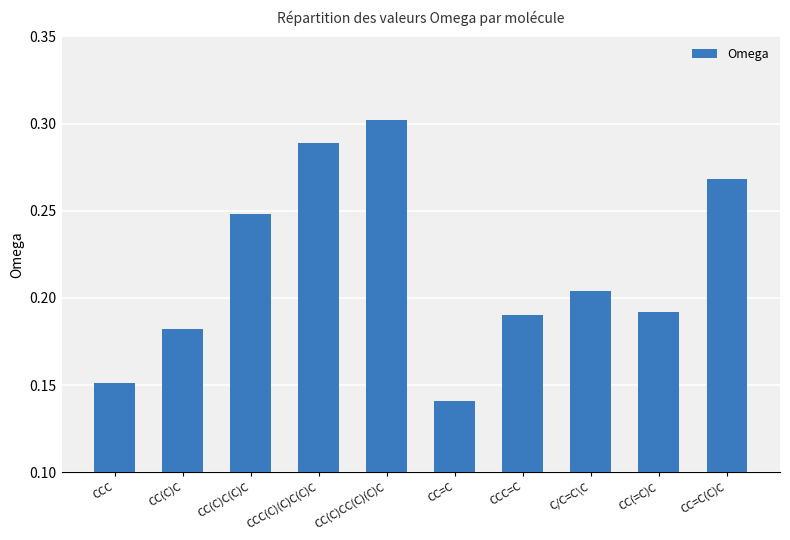

What is the sum of all values?

2.2